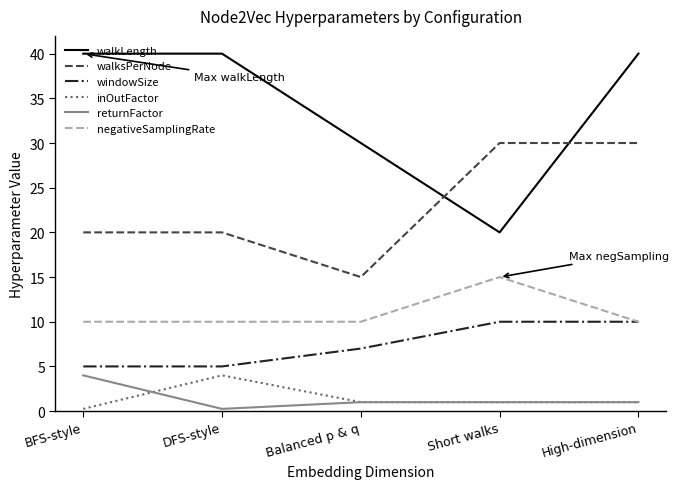

True or false: negativeSamplingRate has more than 2 interior local peaks.

False